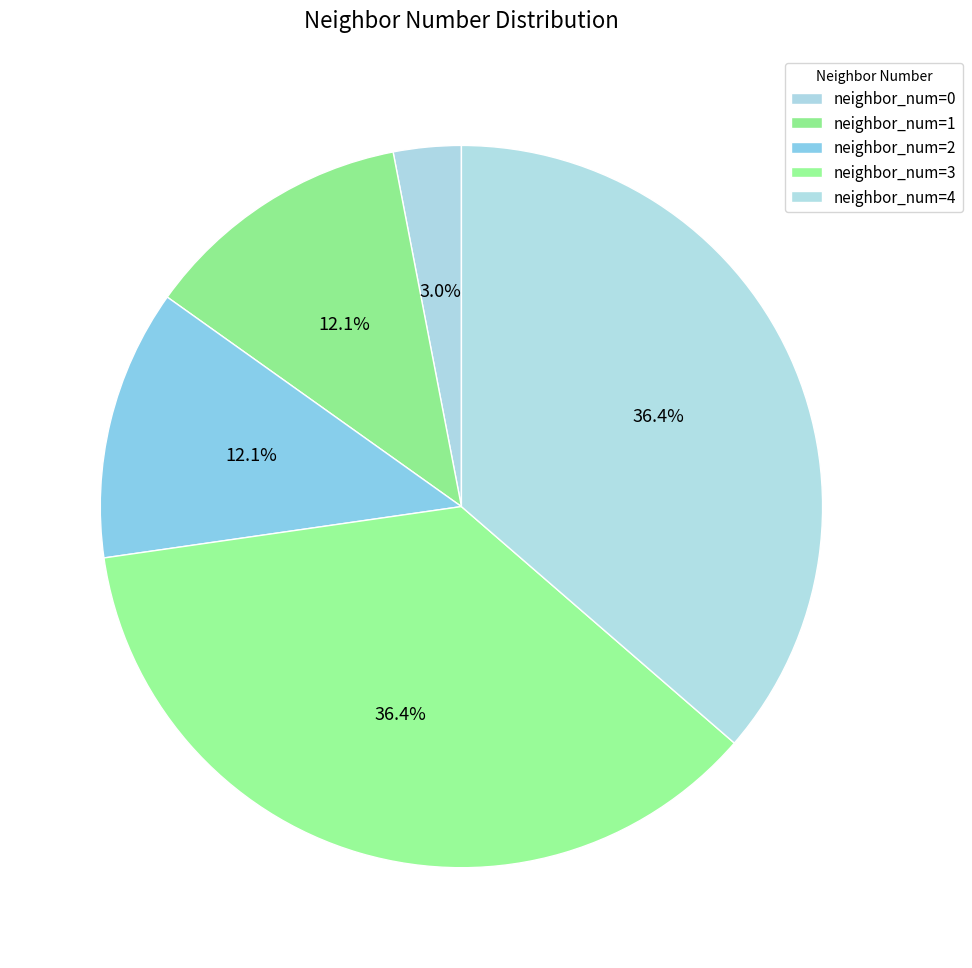

Which slice is the largest?

3